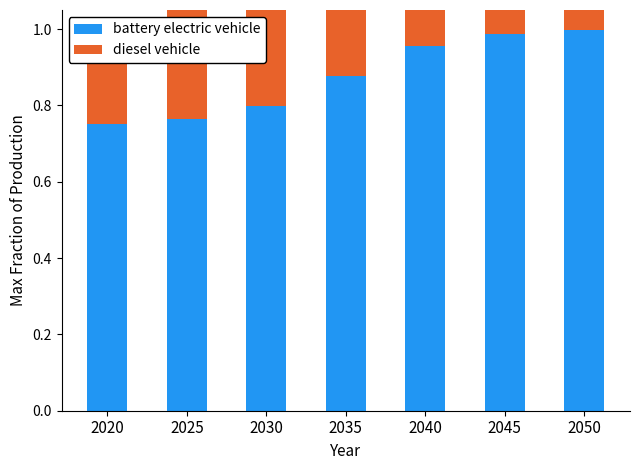

Is it true that diesel vehicle equals 0.5 at 2040?

False